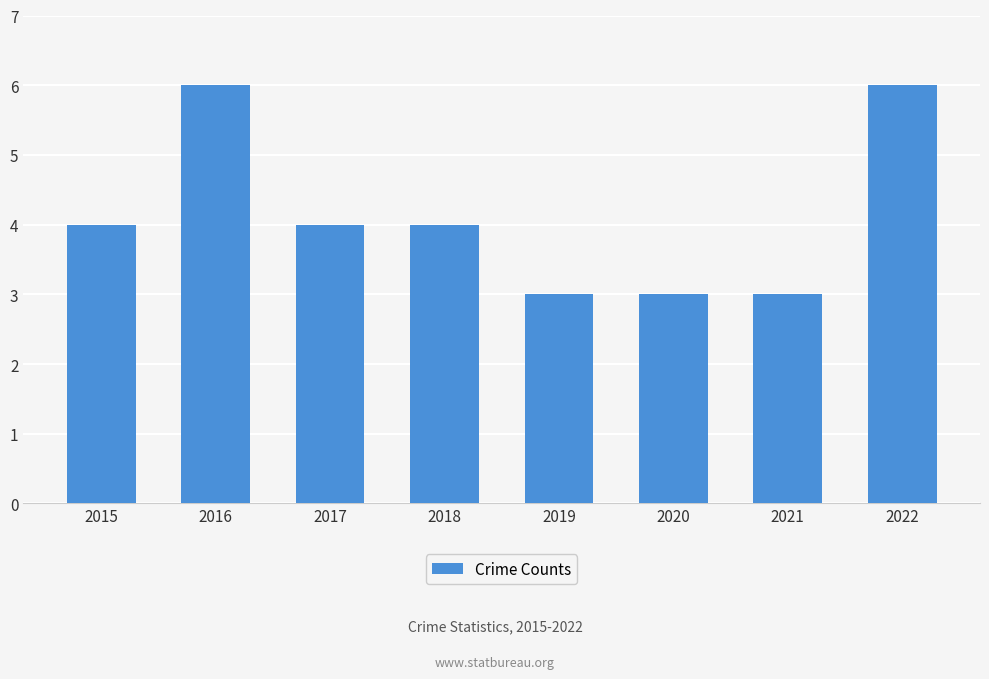

Does the chart contain any negative values?

No